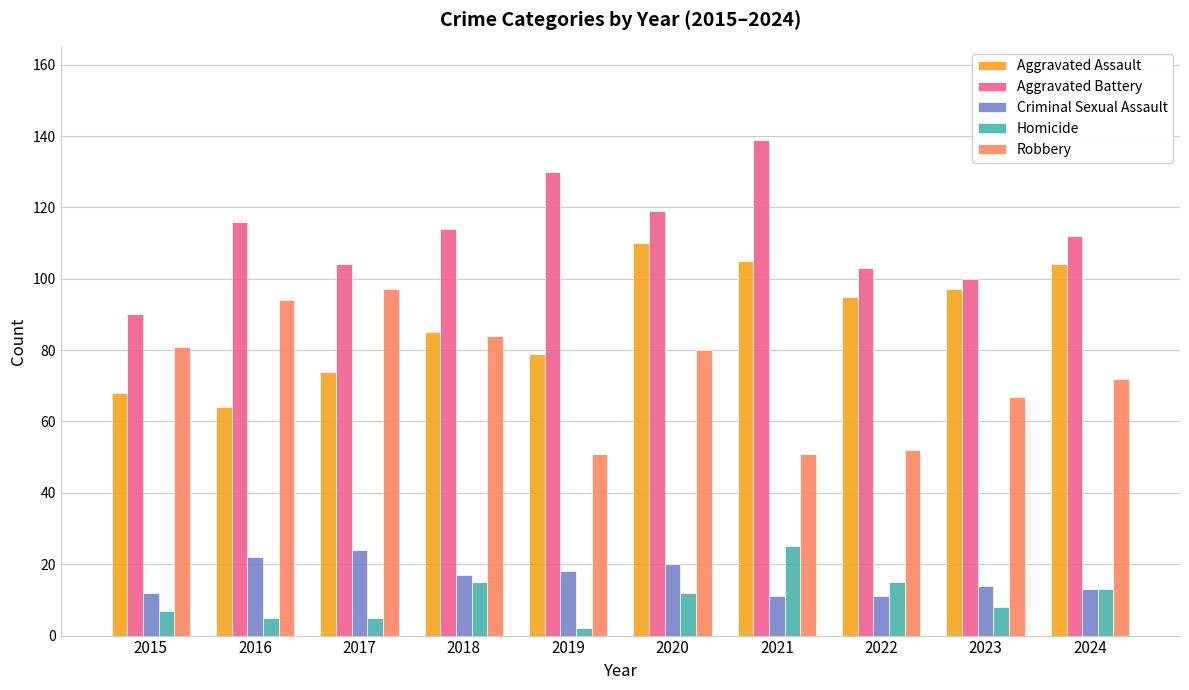

The Criminal Sexual Assault series shows 32 at 2019. True or false?

False